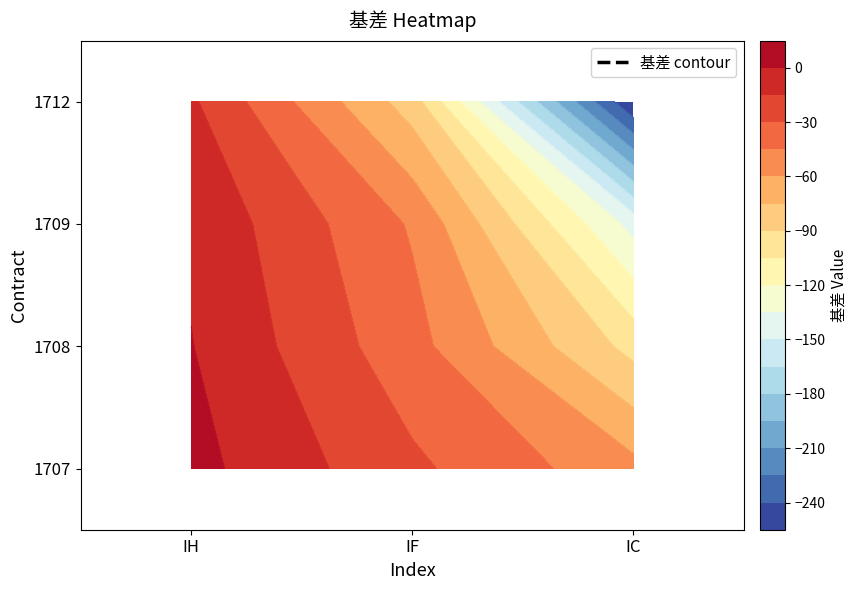

What is the highest value of the 1708 series?

0.5